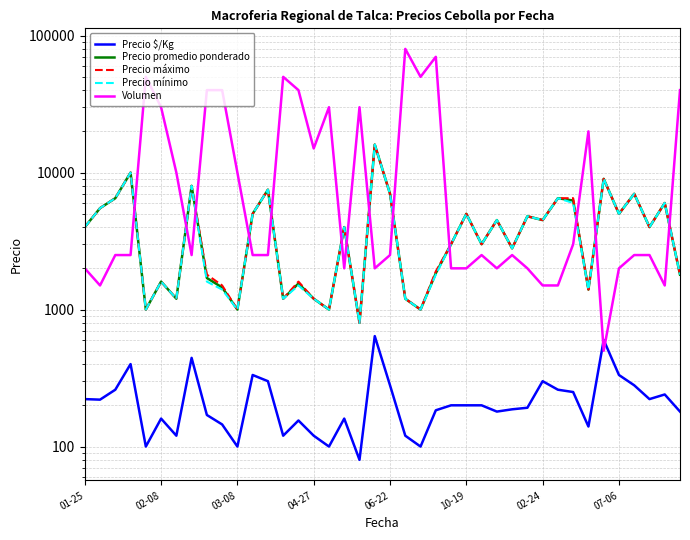

True or false: Precio máximo and Precio $/Kg intersect in this chart.

False